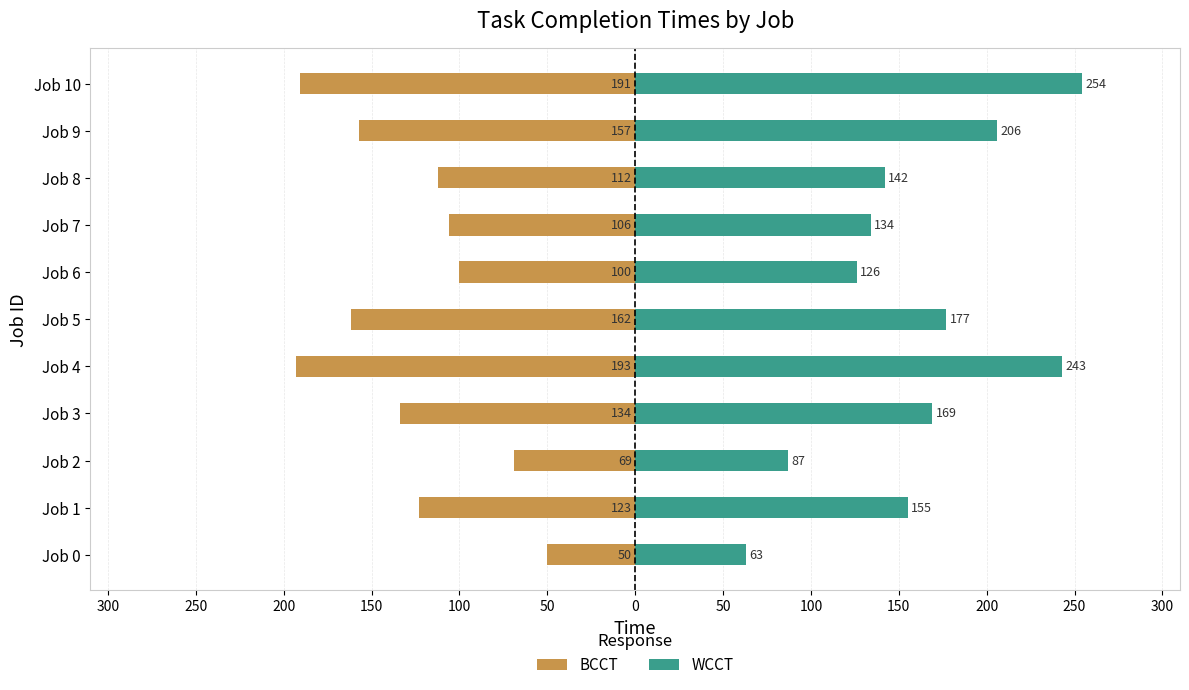

Is it true that BCCT equals -134 at Job 3?

True